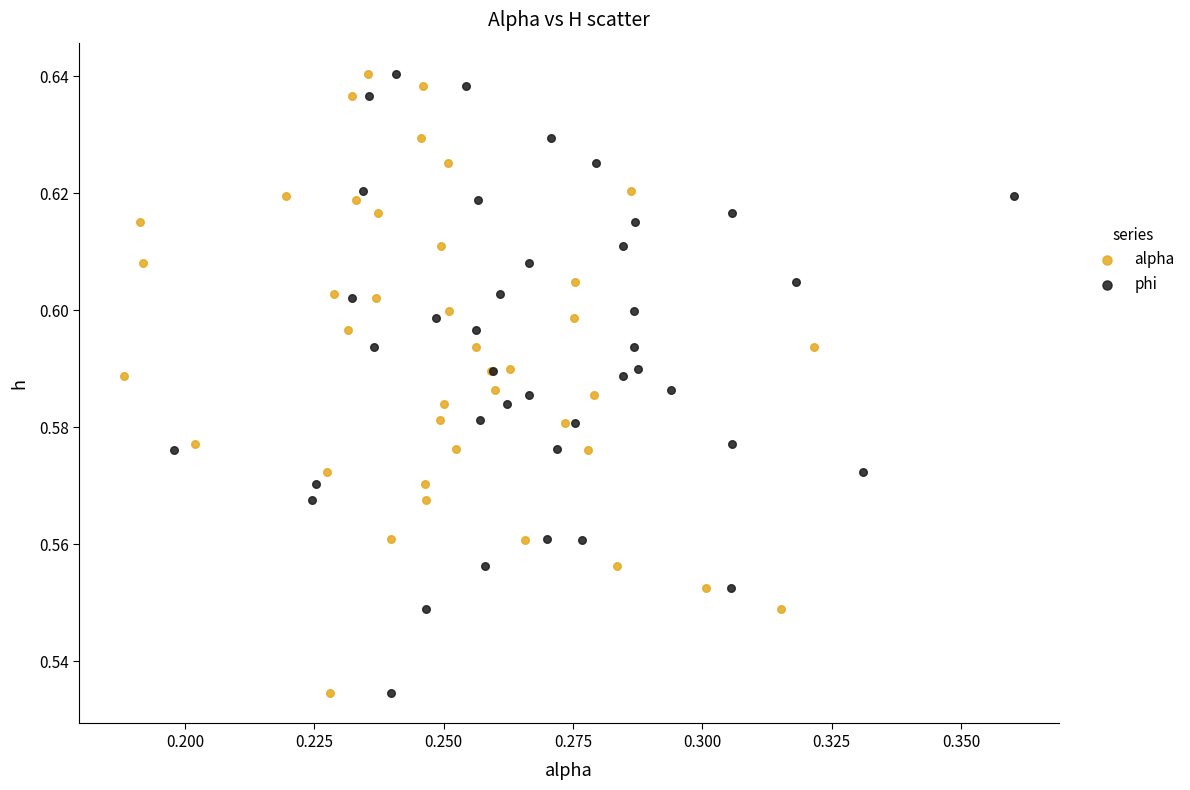

What are all the series names shown in the legend?

alpha, phi